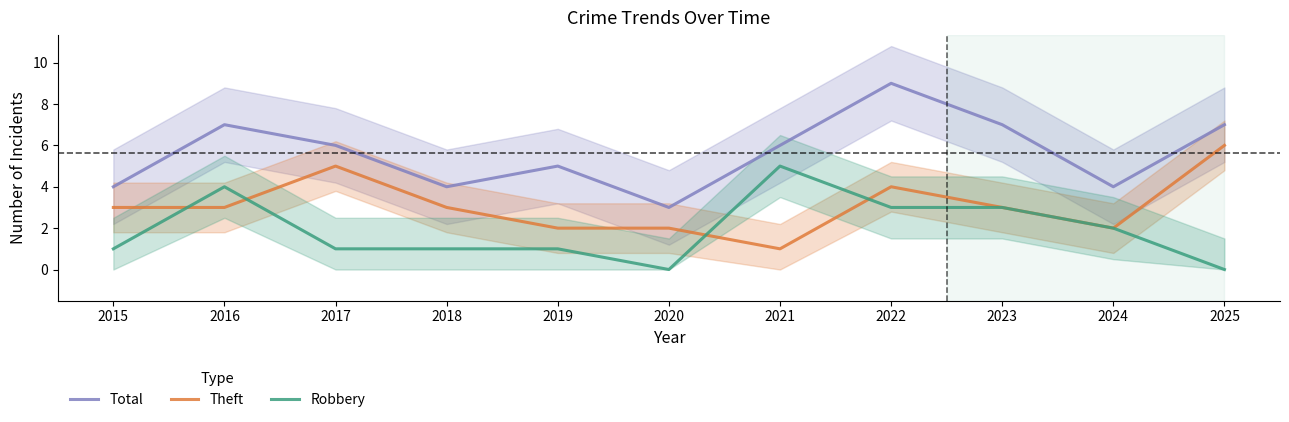

Which series ends up on top after the final intersection of Theft and Robbery?

Theft